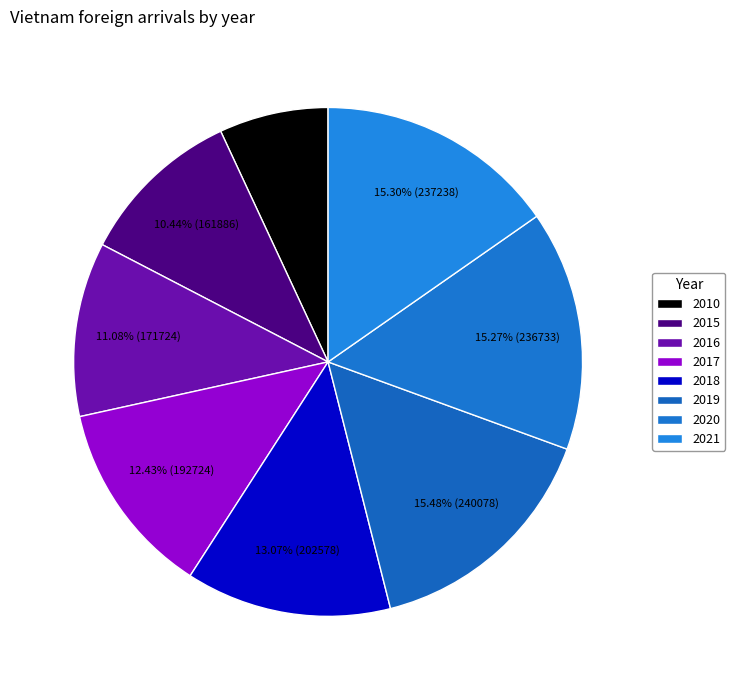

Does 2020 account for over 50% of the chart?

No